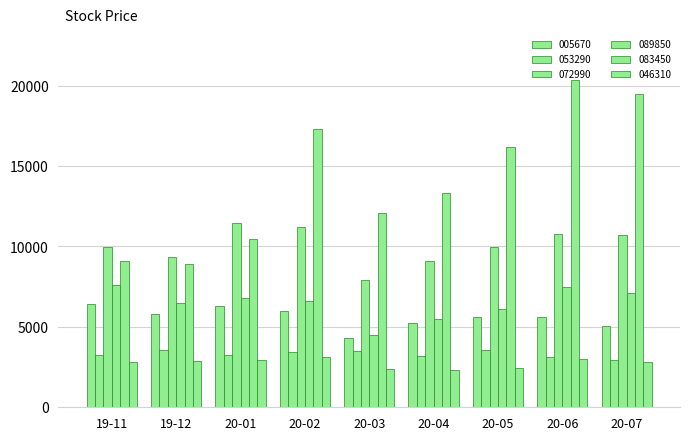

At how many categories does at least one series exceed 17997?

2